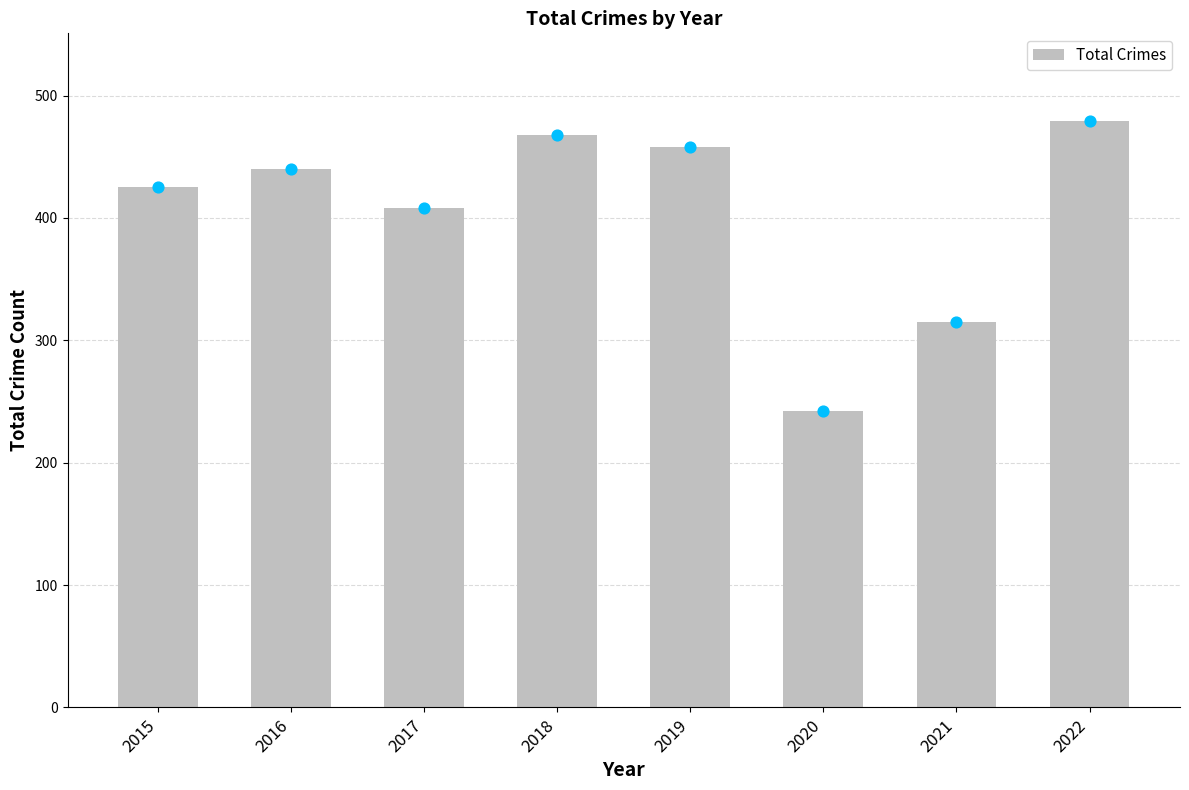

Which has a higher value, 2018 or 2022?

2022